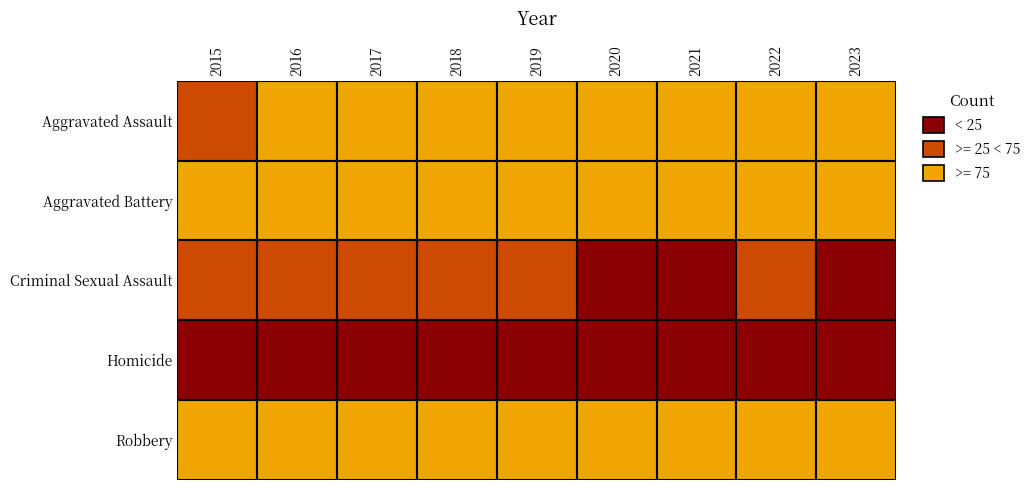

How many data points does each series have?

9